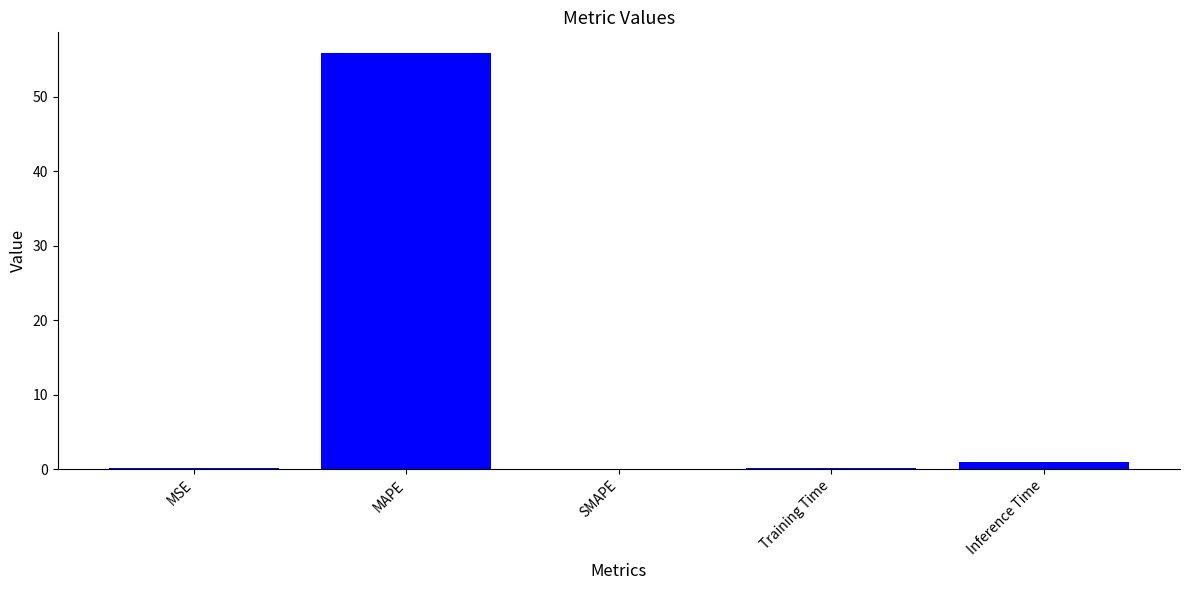

Read the value at Inference Time.

0.9